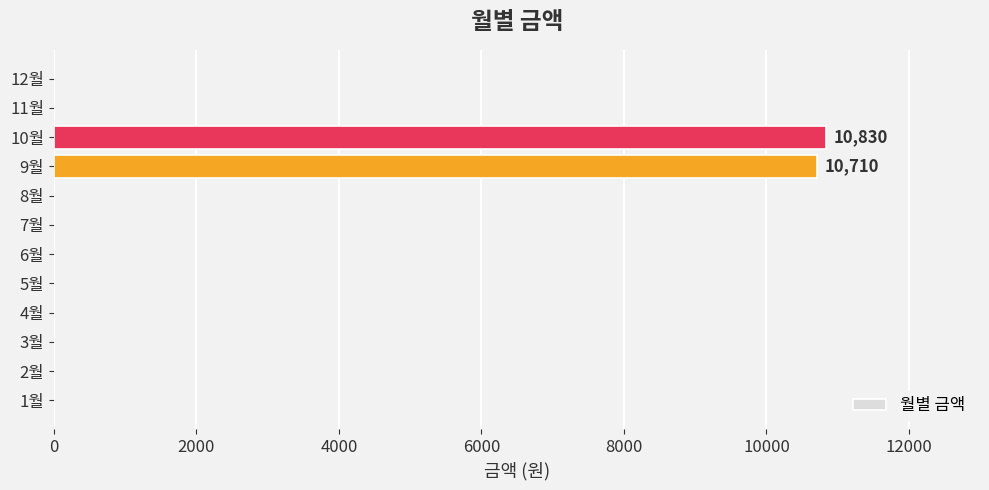

Is it true that the value at 11월 is -5036?

False